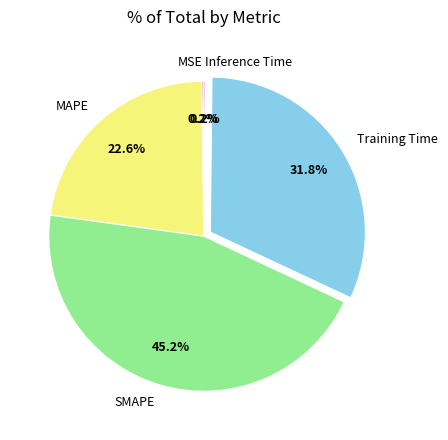

Is there a majority slice in this chart?

No